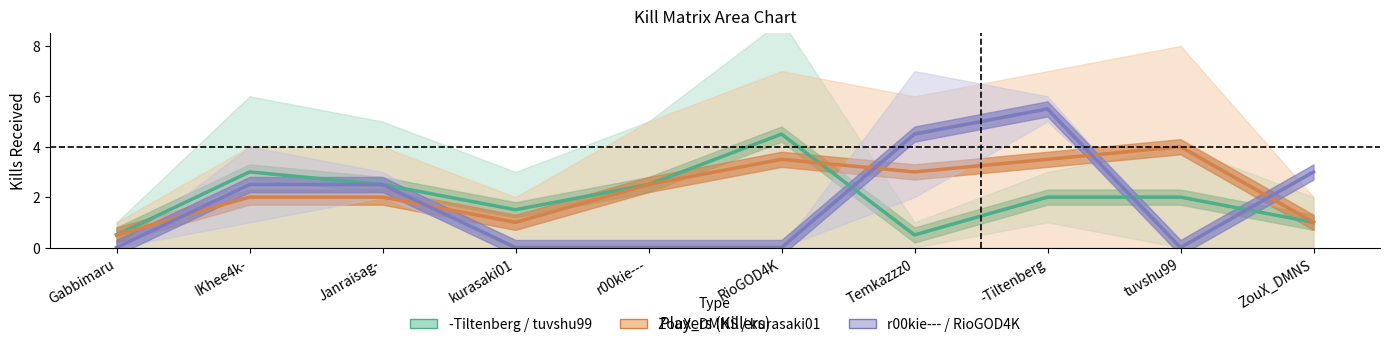

What is the difference between the maximum and second lowest values in the r00kie--- / RioGOD4K series?

5.5